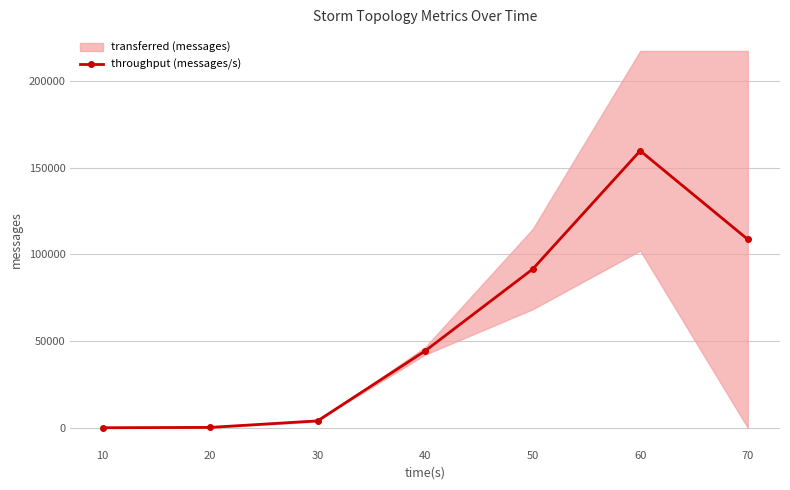

True or false: throughput (messages/s) has more than 0 points higher than both neighbors.

True